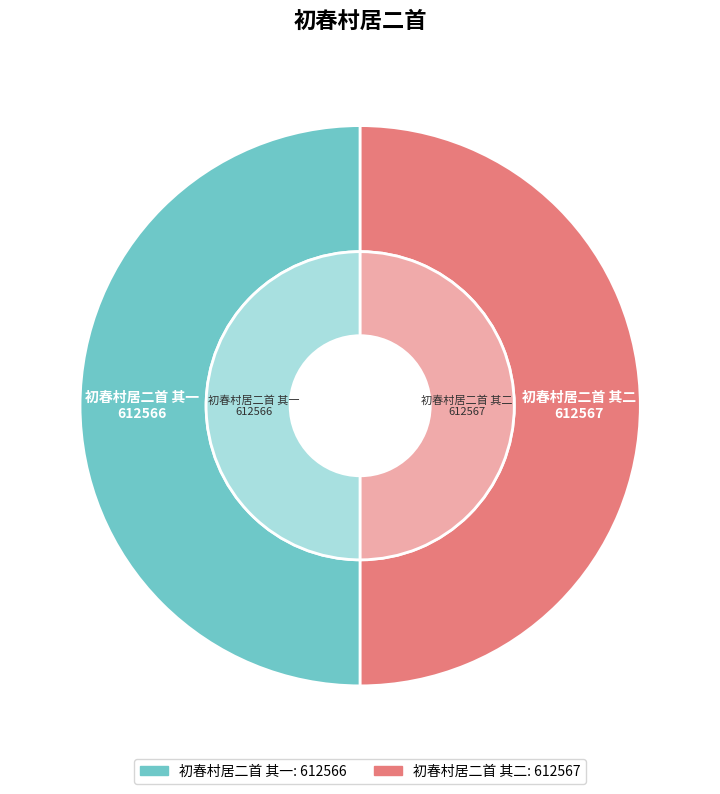

What is the total percentage of 初春村居二首 其一 and 初春村居二首 其二?

100.0%